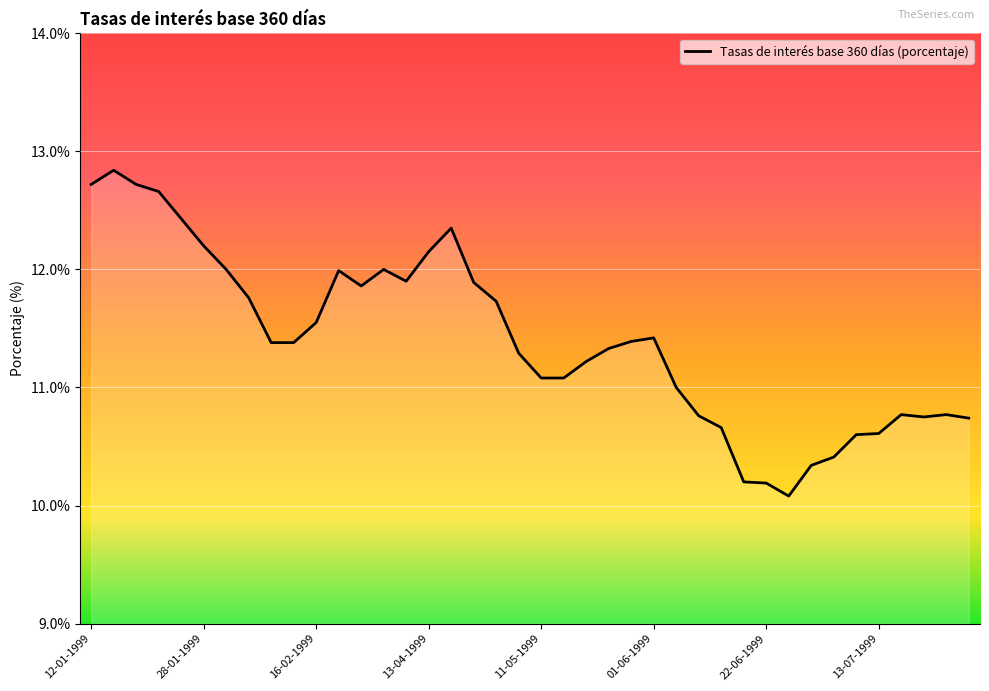

What is the difference between the maximum and minimum values?

2.8